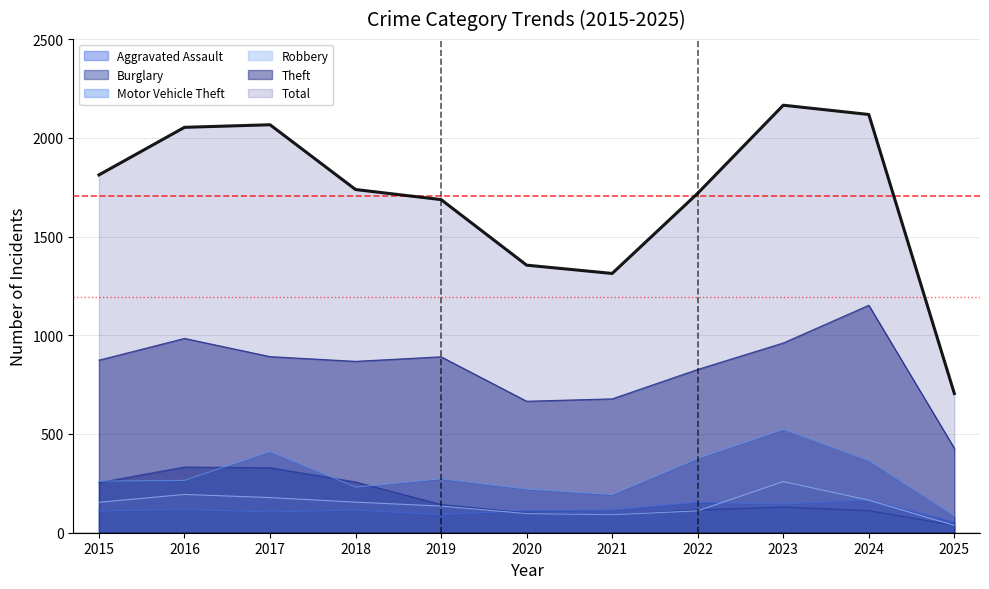

Is it true that Theft equals 1344 at 2022?

False